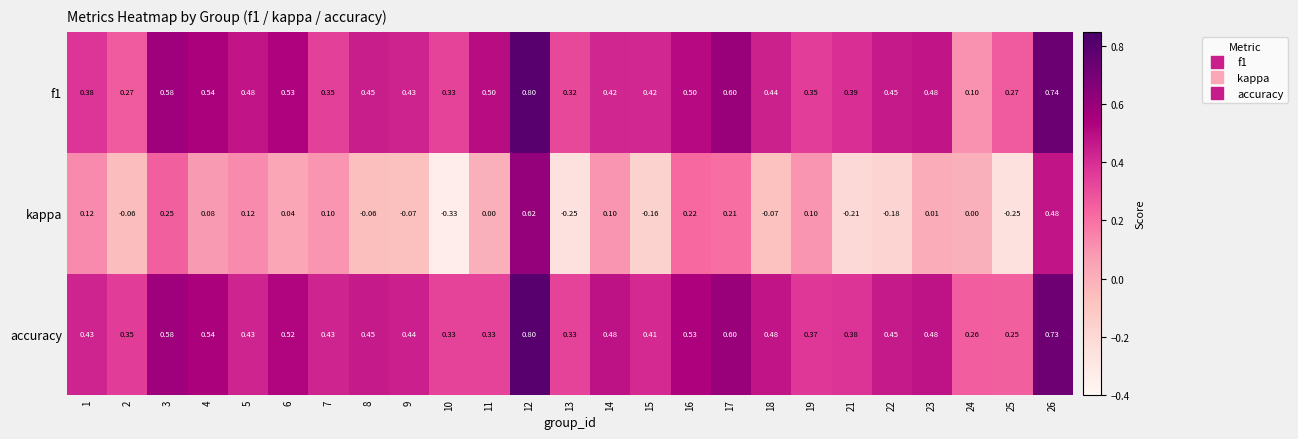

Between 23 and 26, which series saw the biggest shift?

kappa